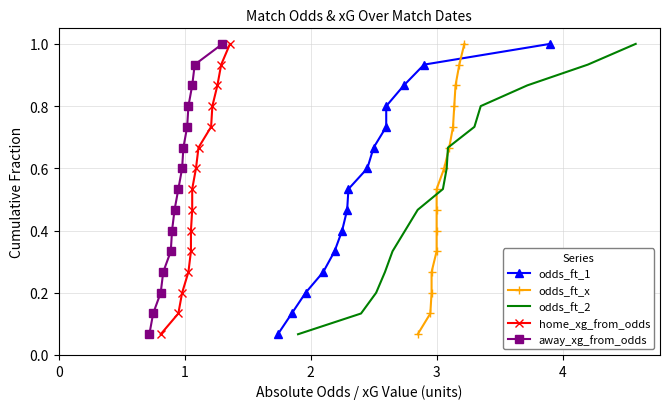

The odds_ft_2 series shows 0.2 at 5. True or false?

False